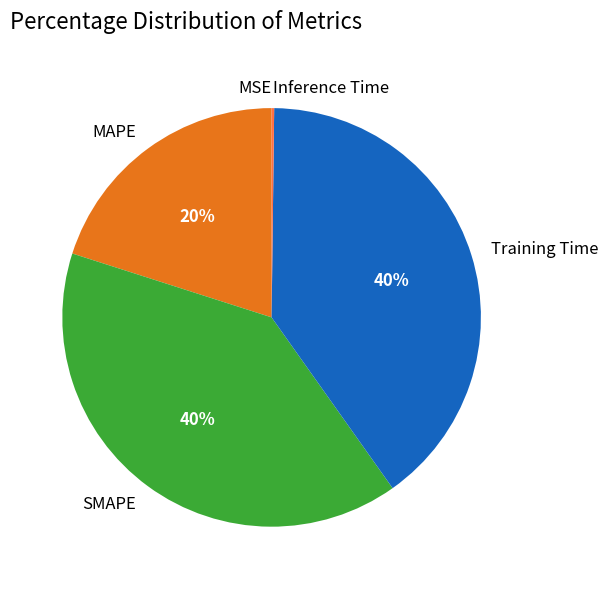

True or false: MAPE accounts for 26% of the total.

False